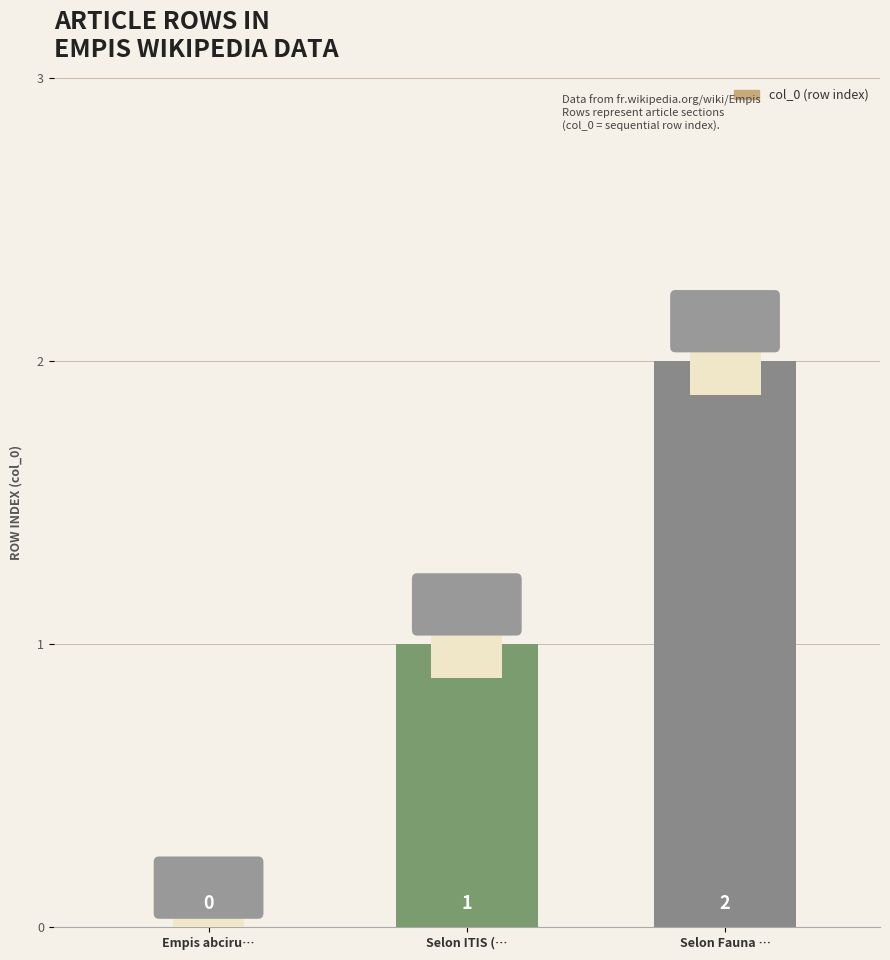

What is the change in value from Empis abciru… to Selon Fauna …?

+2